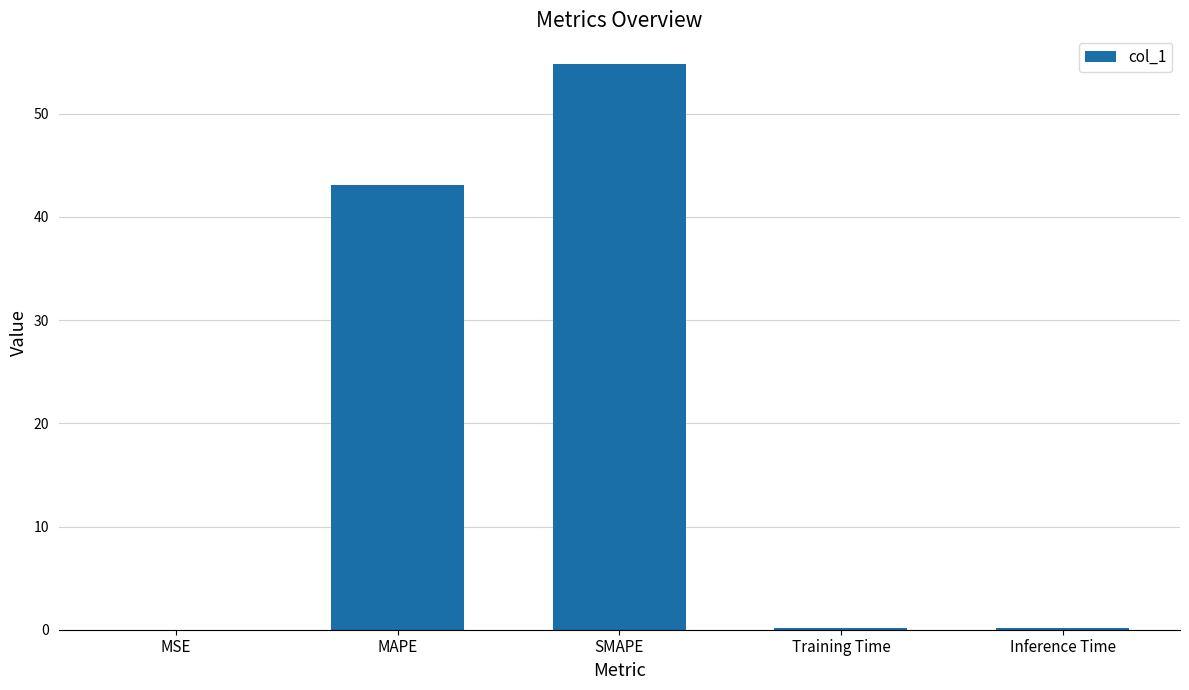

What is the change in value from MAPE to Training Time?

-42.9